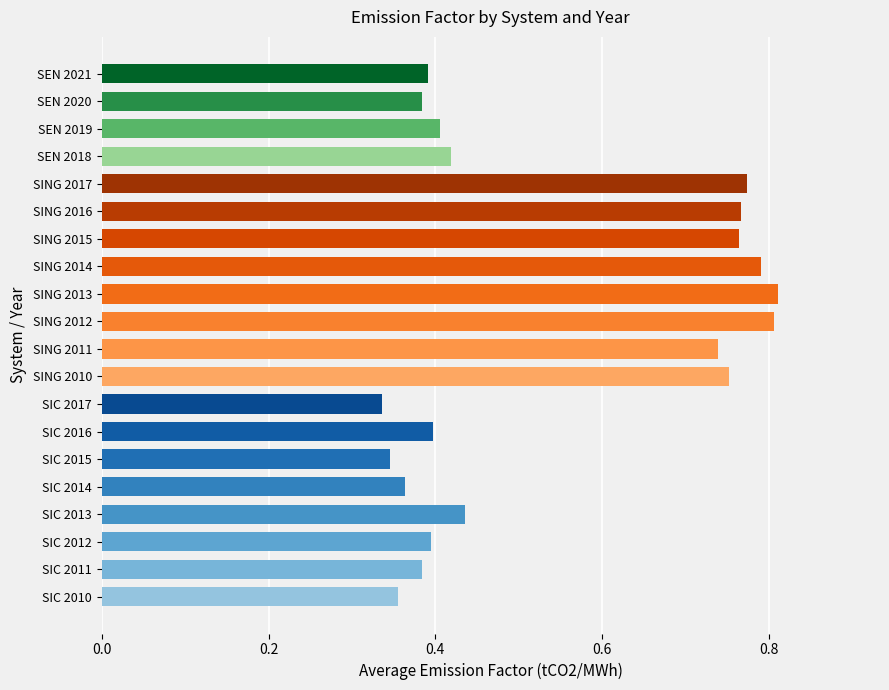

How many values are between 0 and 1?

20